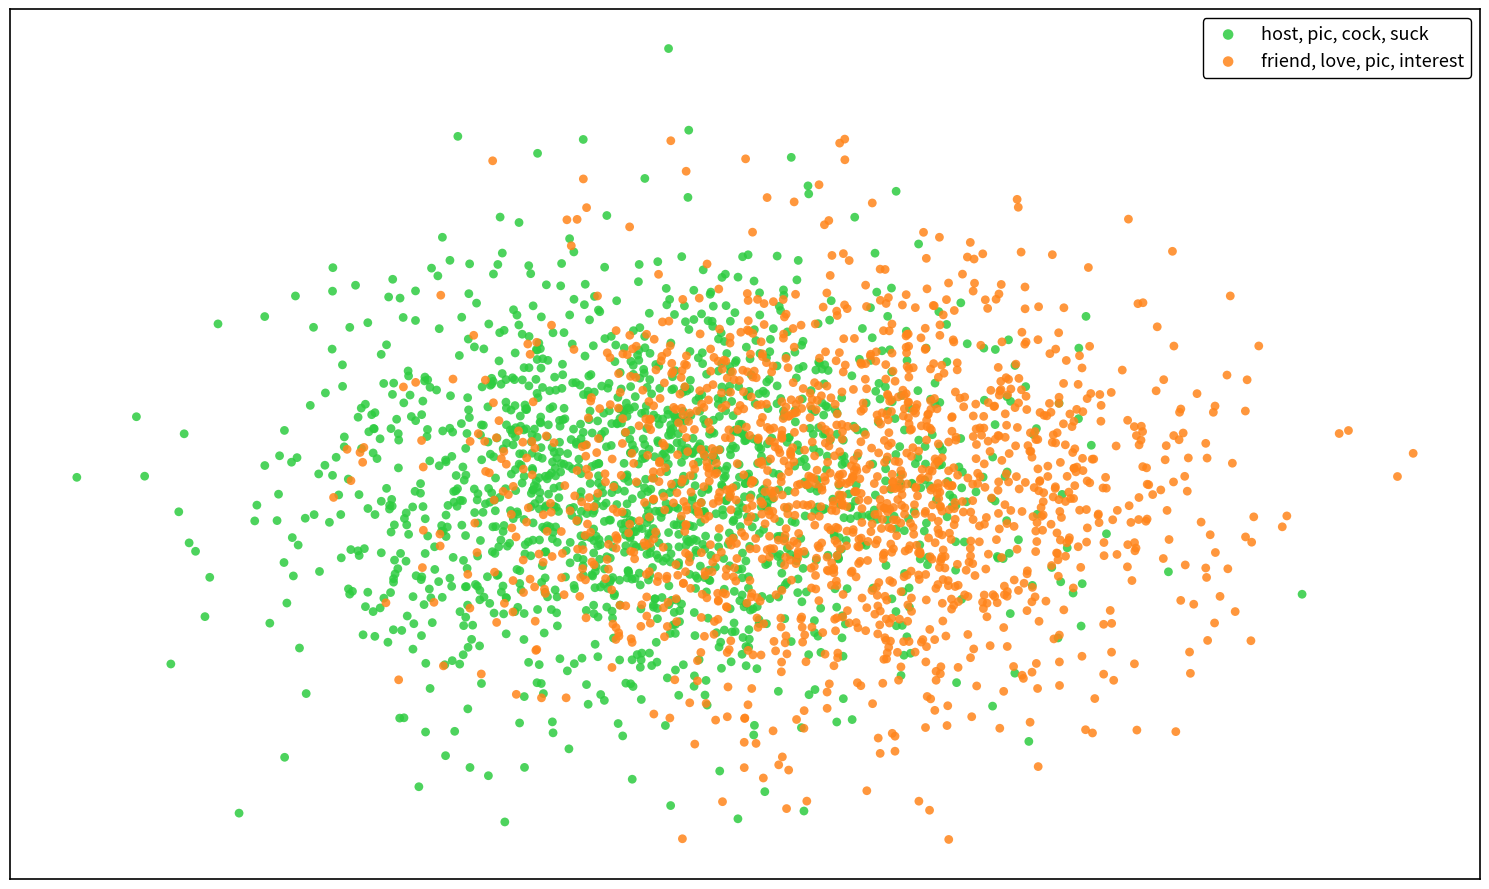

What are all the series names shown in the legend?

host, pic, cock, suck, friend, love, pic, interest